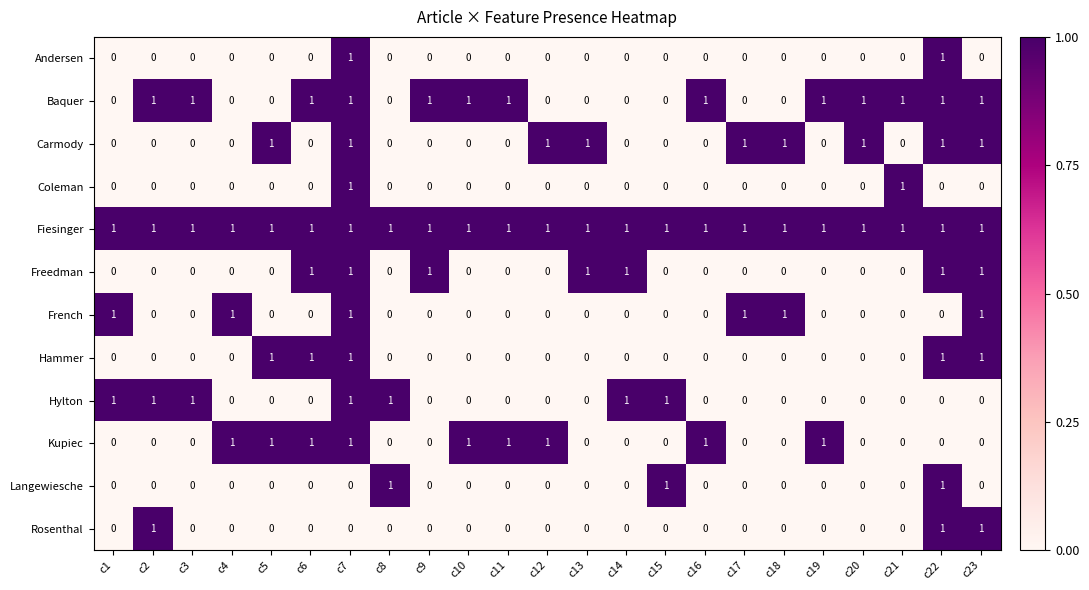

What is the total value across all series at c5?

4